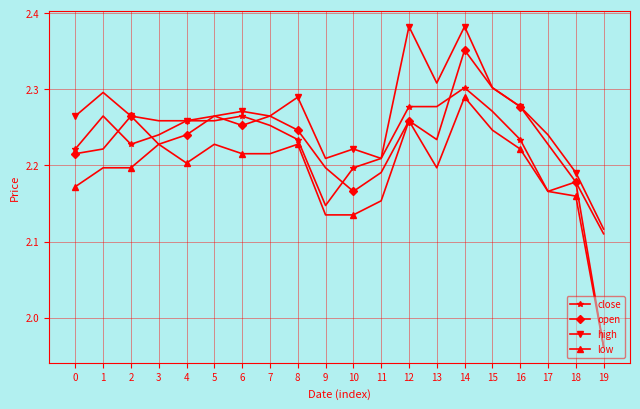

True or false: low has more than 0 points higher than both neighbors.

True